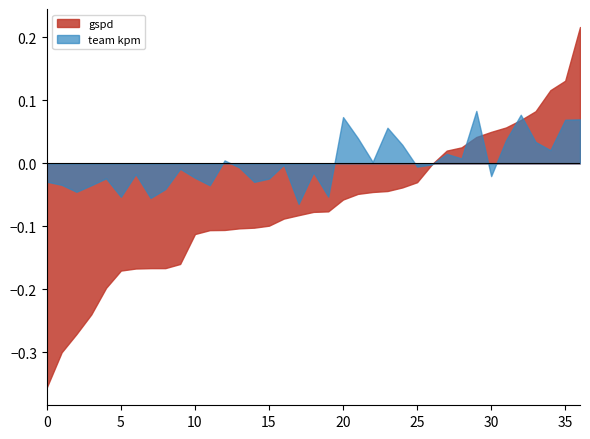

Which series has the largest range (max minus min)?

gspd